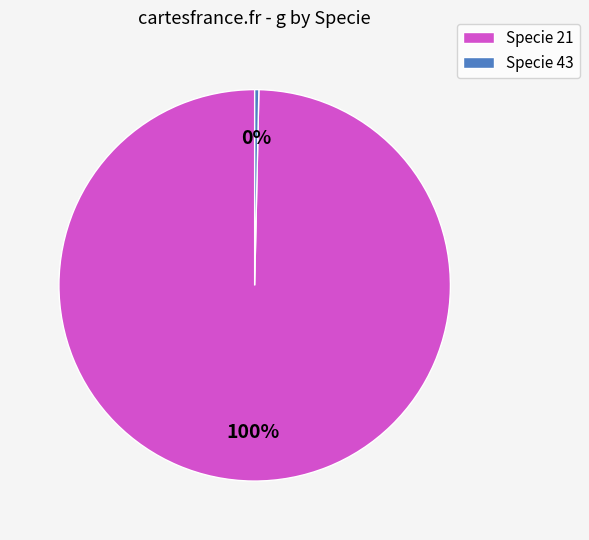

What is the largest slice in the pie chart?

Specie 21